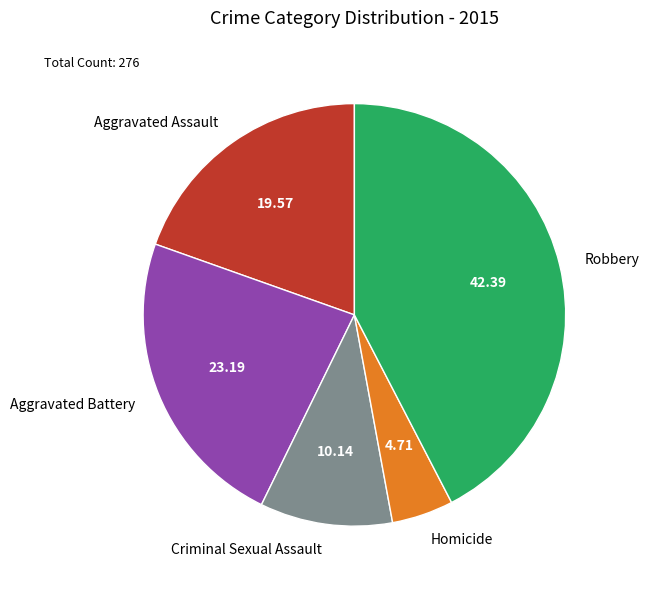

Is the sum of Robbery and Aggravated Assault greater than half?

Yes